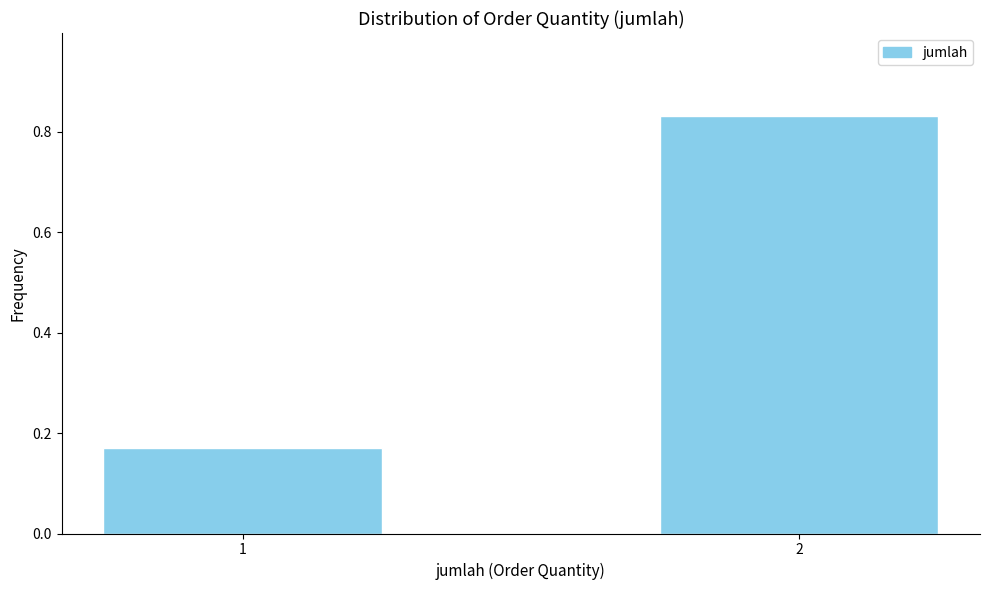

Is it true that the value at 2 is 0.4?

False